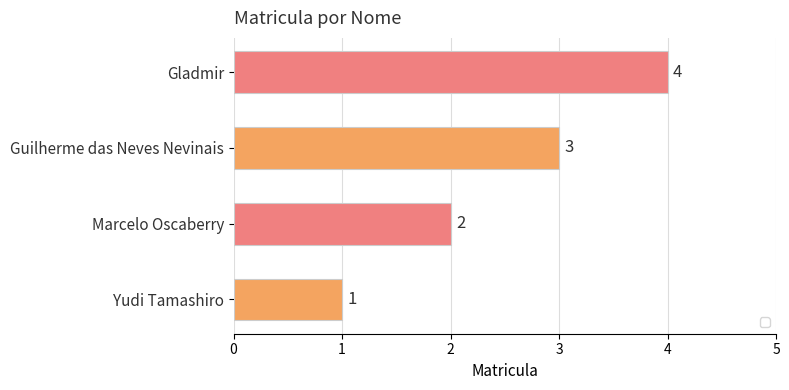

What is the difference between the second highest and minimum values?

2